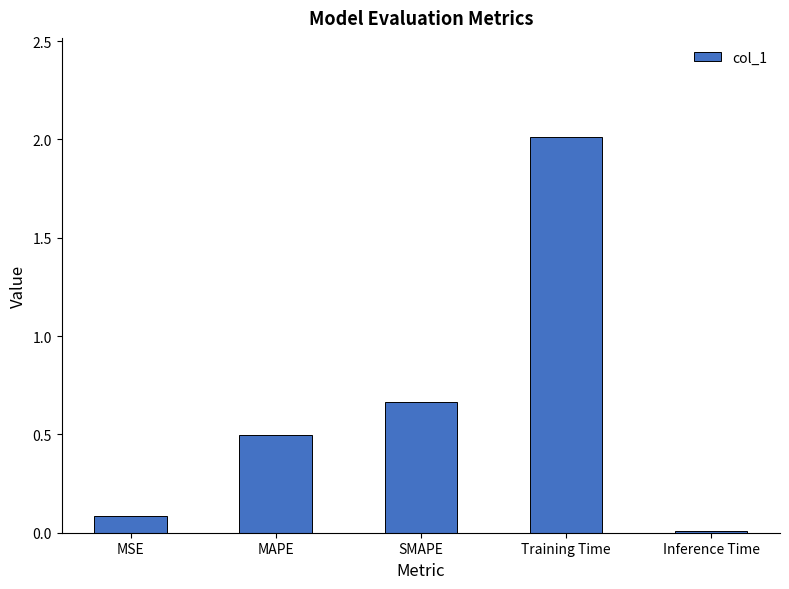

At which category does the chart reach its peak across all series?

Training Time